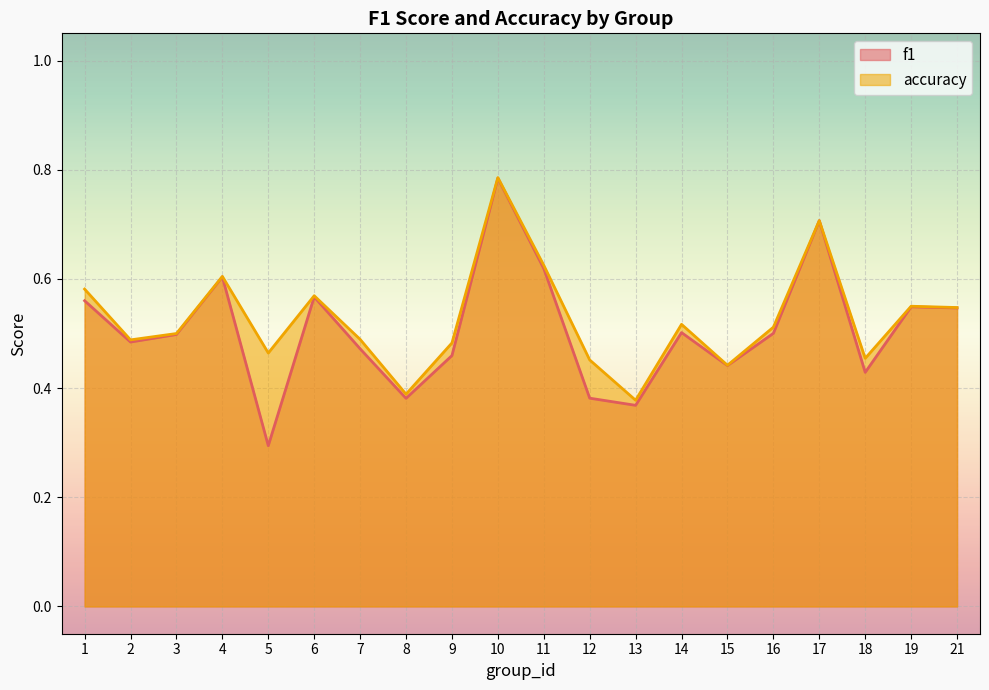

What is the difference between the maximum and minimum values in the accuracy series?

0.4